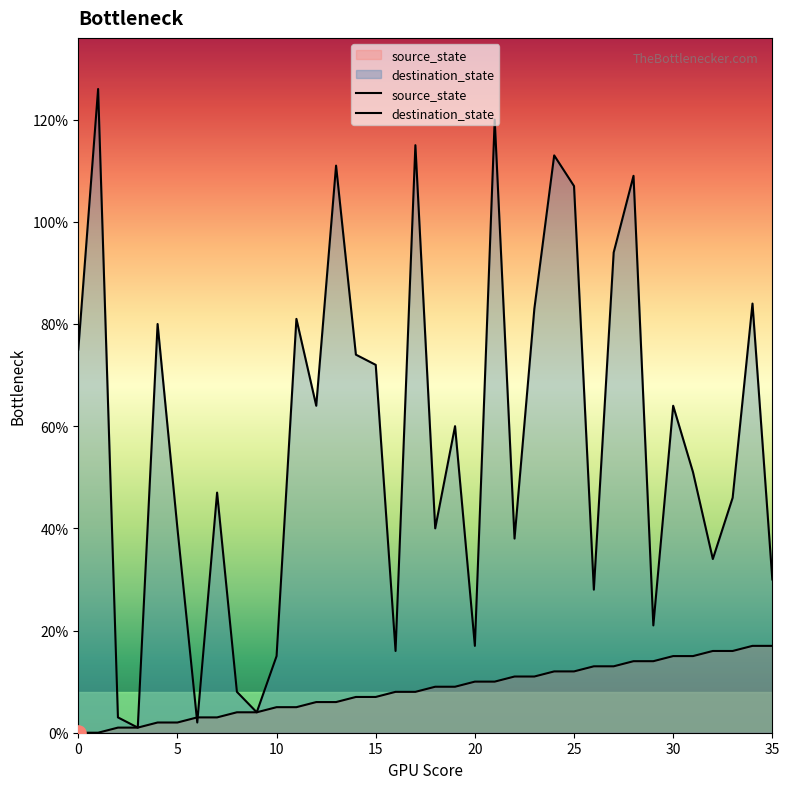

What is the total value across all series at 24?

125